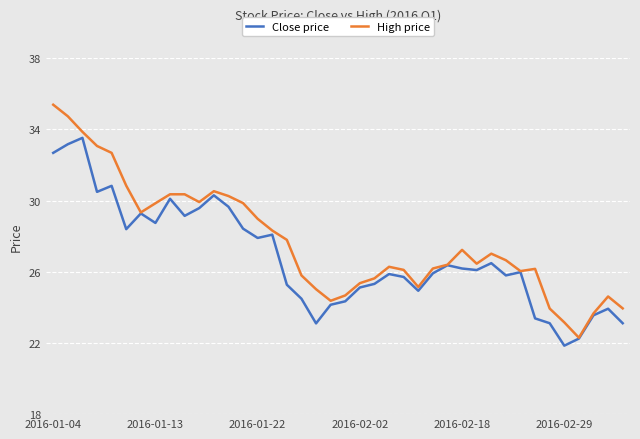

Which series has the largest total across all categories?

High price